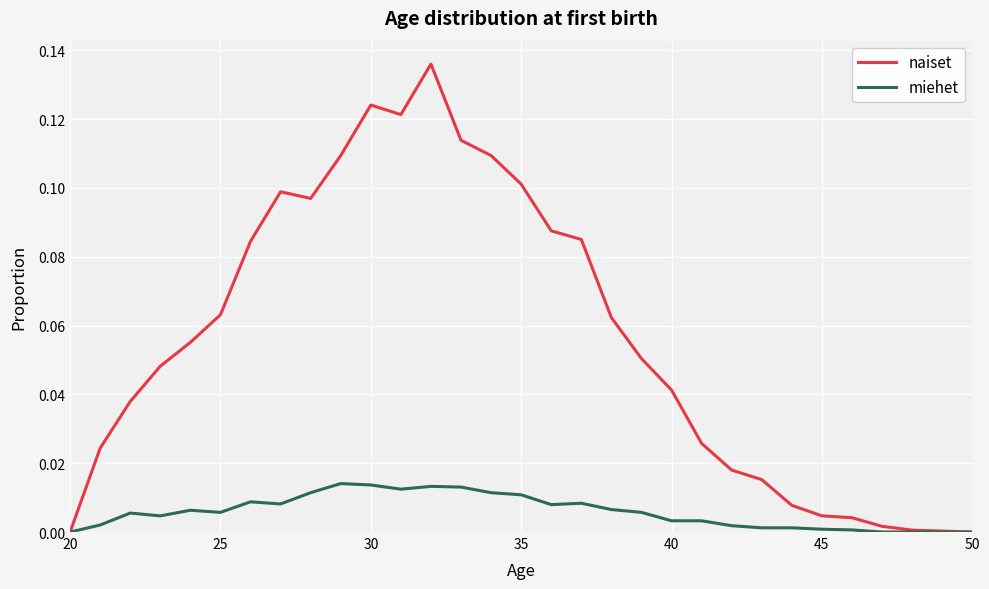

True or false: miehet has more than 0 points higher than both neighbors.

True